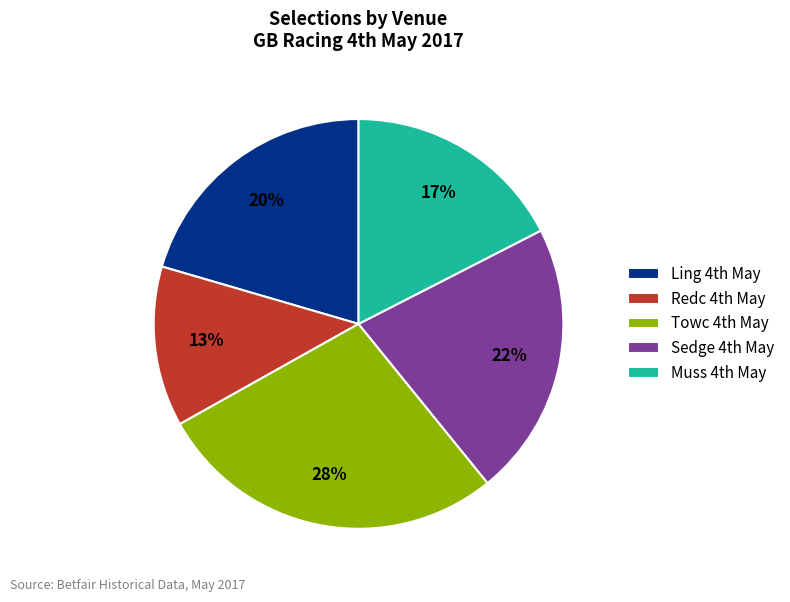

To the nearest percent, what is the average slice percentage?

20%